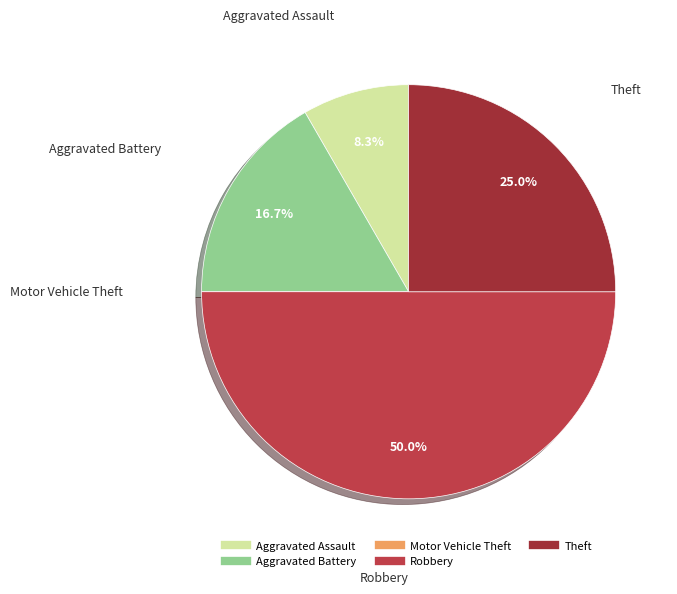

The Robbery slice represents 50% of the pie. True or false?

True